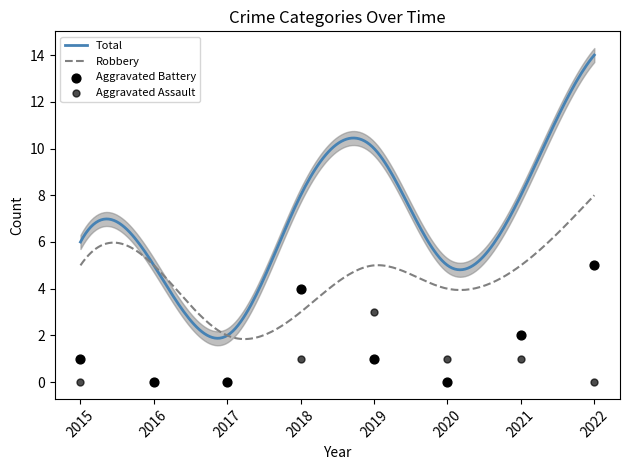

What is the minimum value for Robbery?

1.8